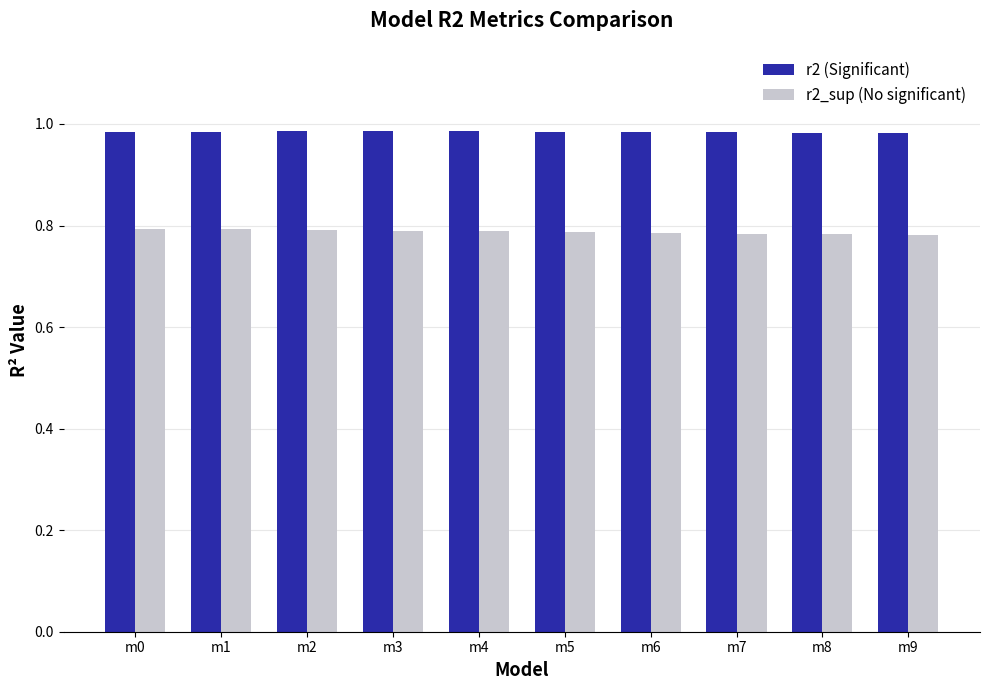

Is it true that r2_sup (No significant) equals 0.8 at m6?

True